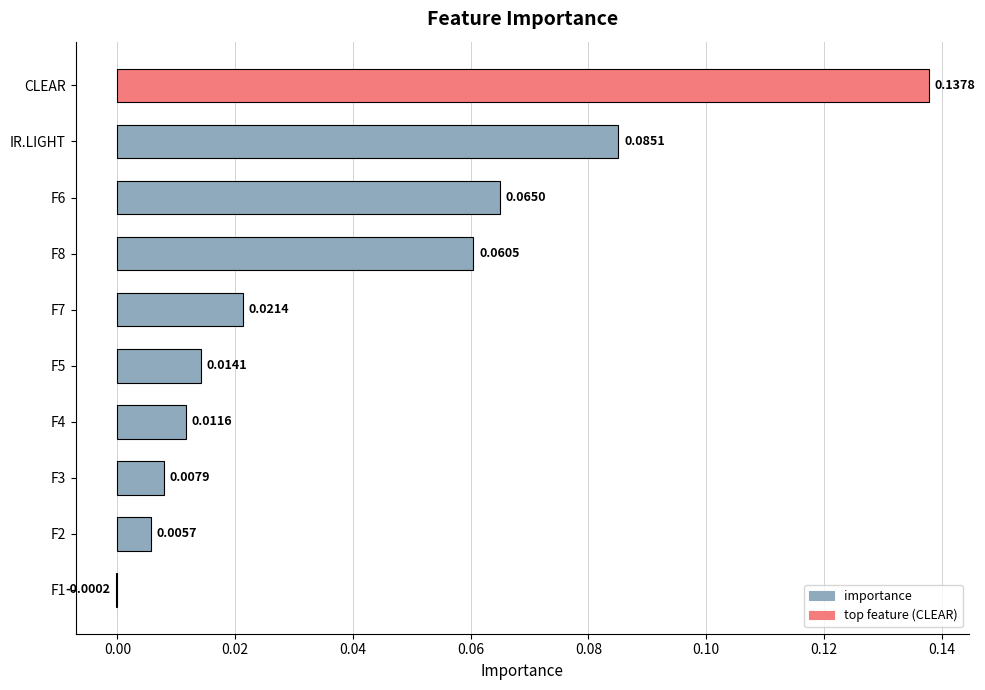

Which has a higher value, F7 or F1?

F7